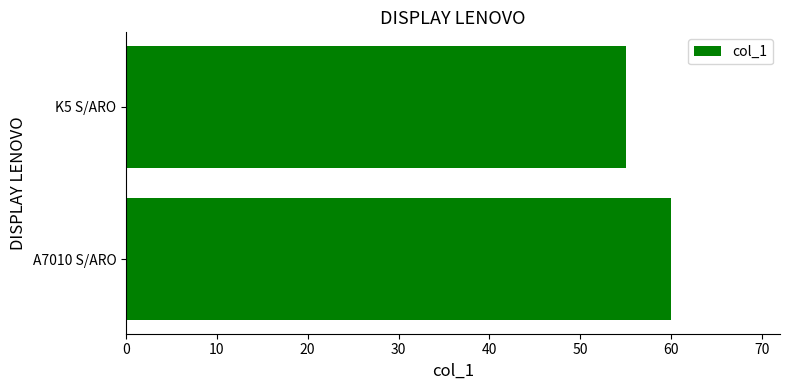

What is the average value?

58